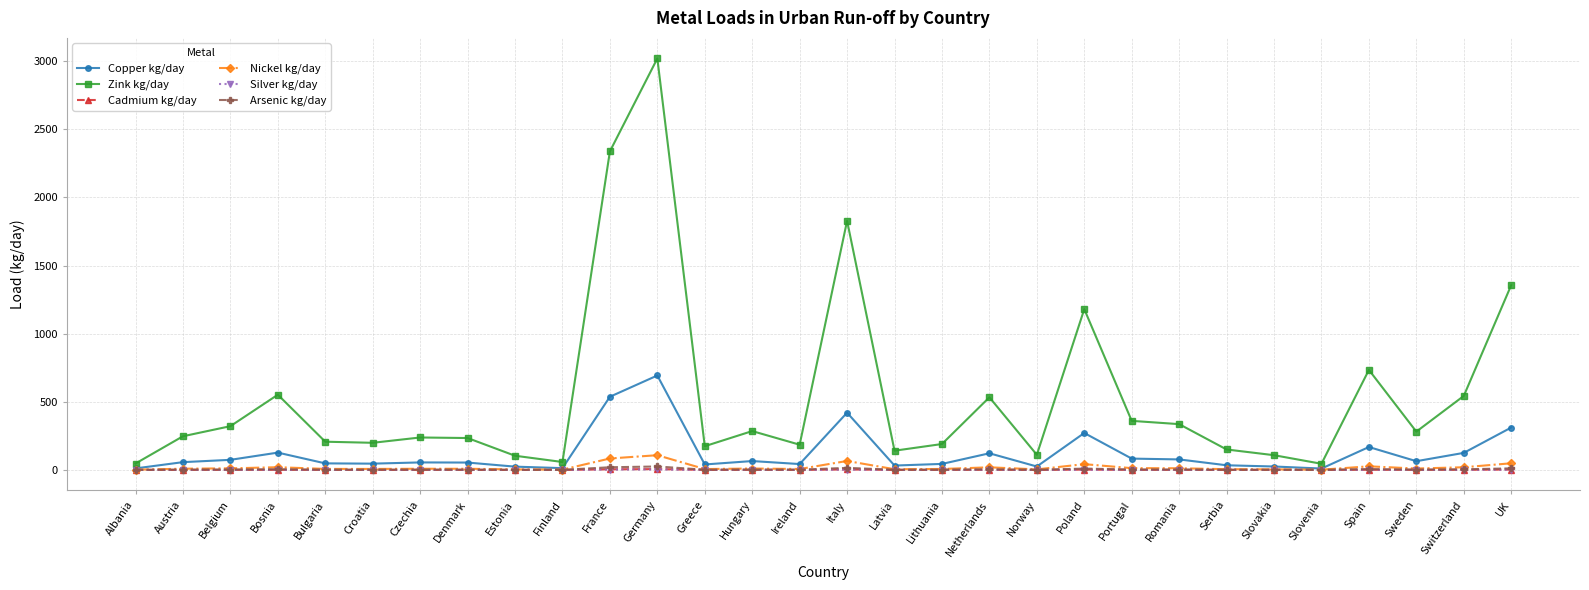

True or false: Zink kg/day has a value of 207.0 at Bulgaria.

True